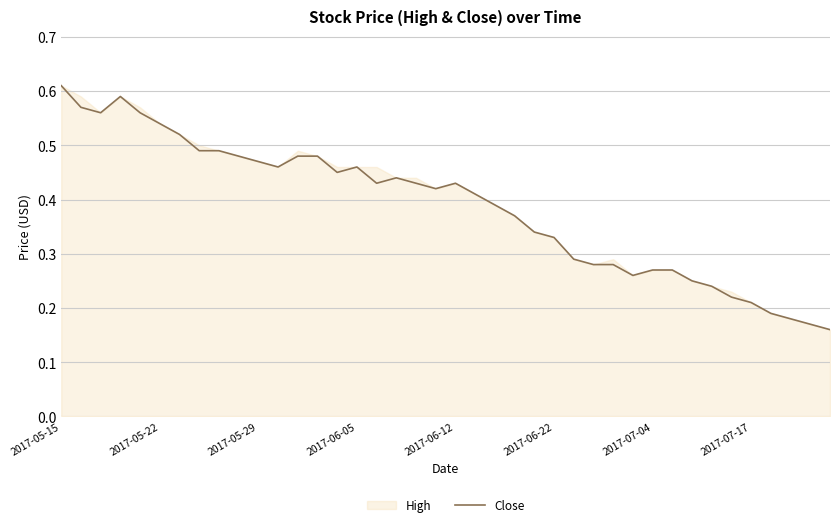

Count the values in the range 0 to 1.

40